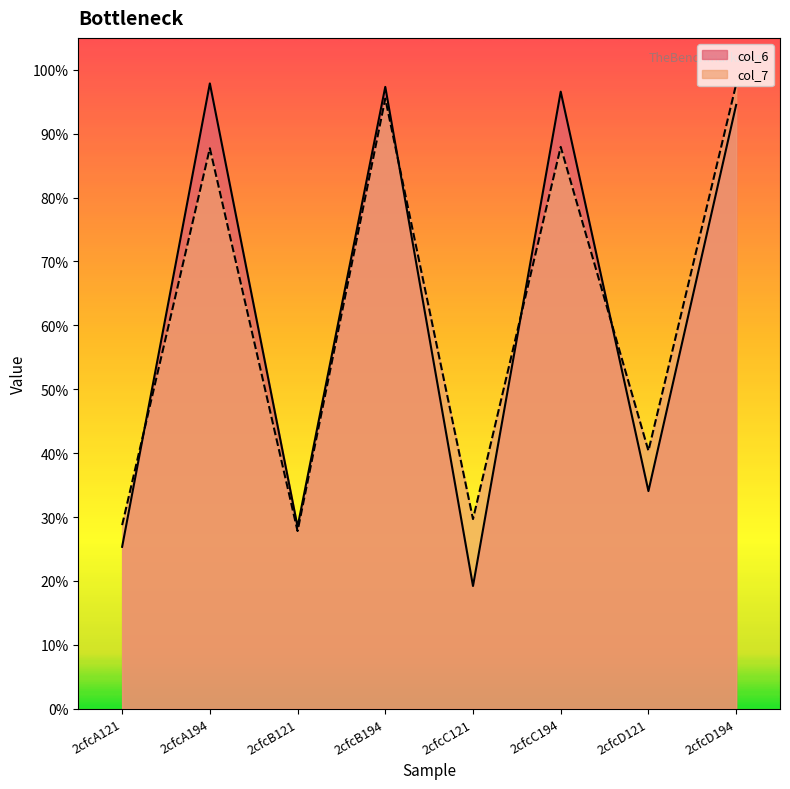

What is the difference between the maximum and minimum values in the col_7 series?

69.9